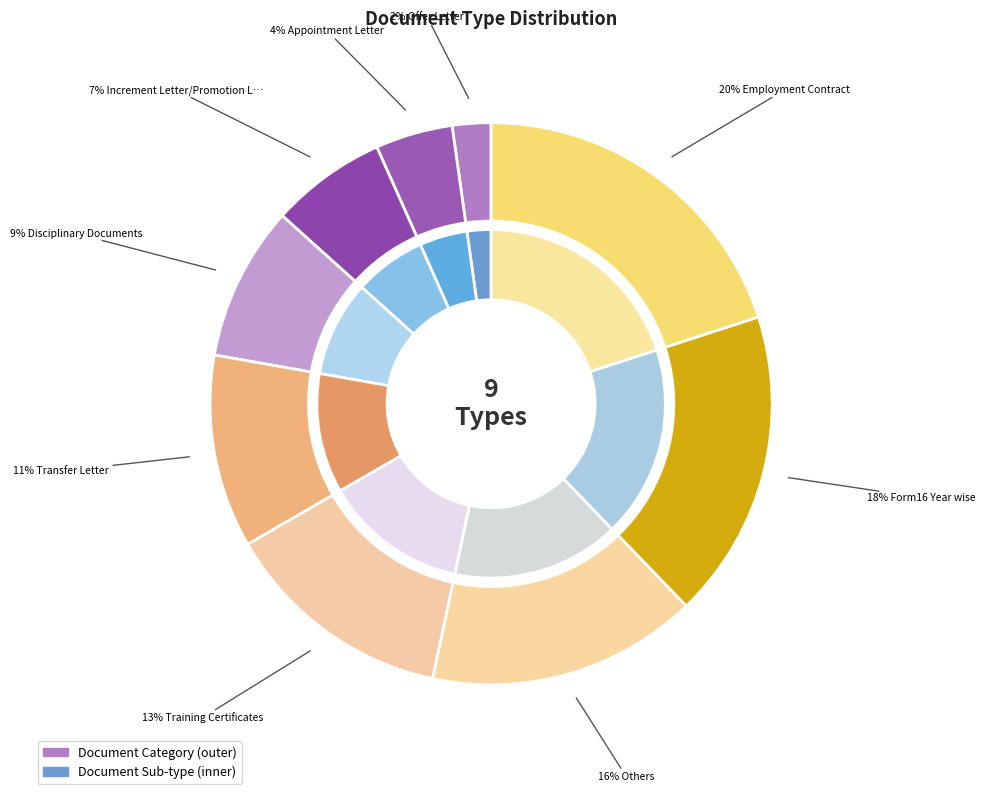

Rank the categories by value from lowest to highest.

Offer Letter, Appointment Letter, Increment Letter/Promotion Letter Year, Disciplinary Documents, Transfer Letter, Training Certificates, Others, Form16 Year wise, Employment Contract